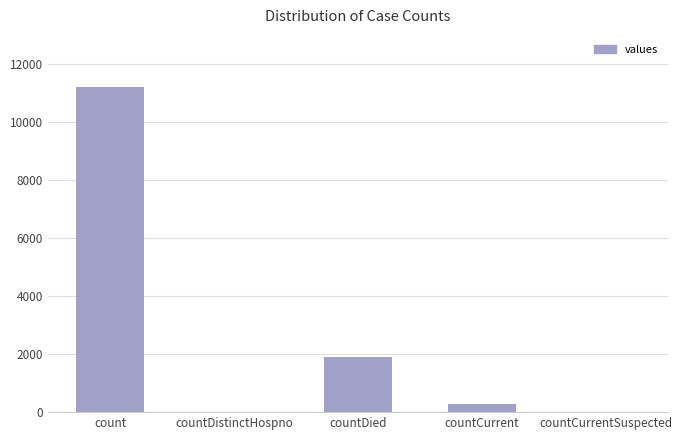

True or false: the data shows -7459 at countCurrentSuspected.

False